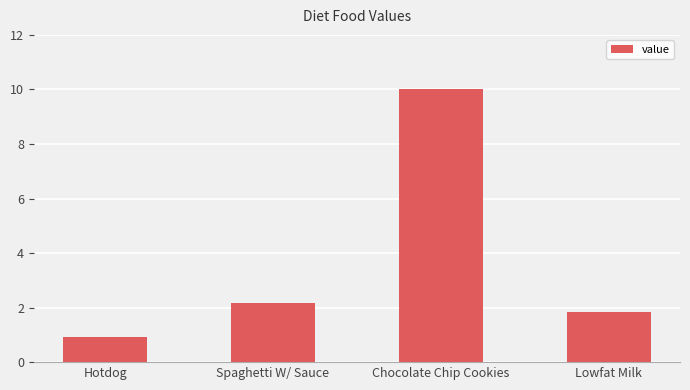

What is the sum of the values at Chocolate Chip Cookies and Lowfat Milk?

11.8